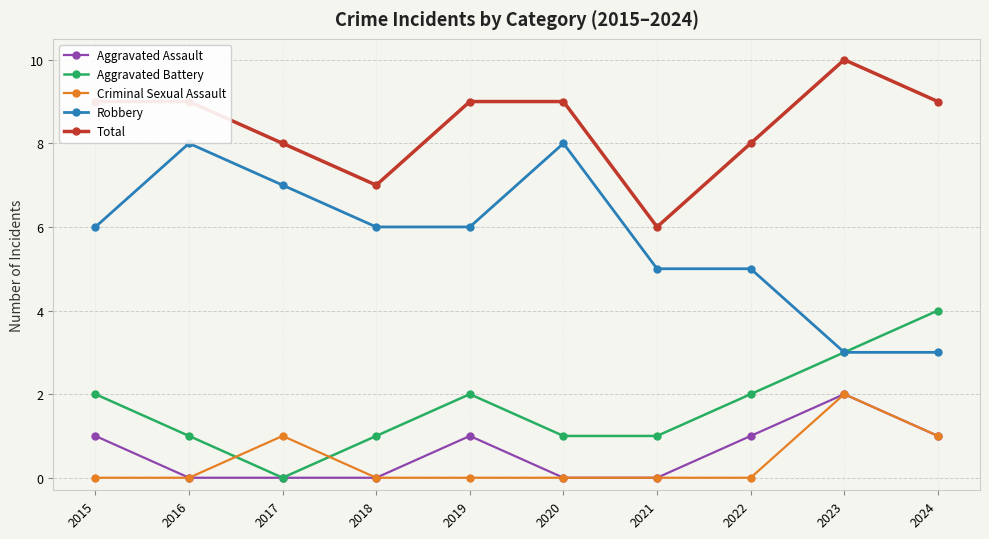

How many lines are shown in the chart?

5